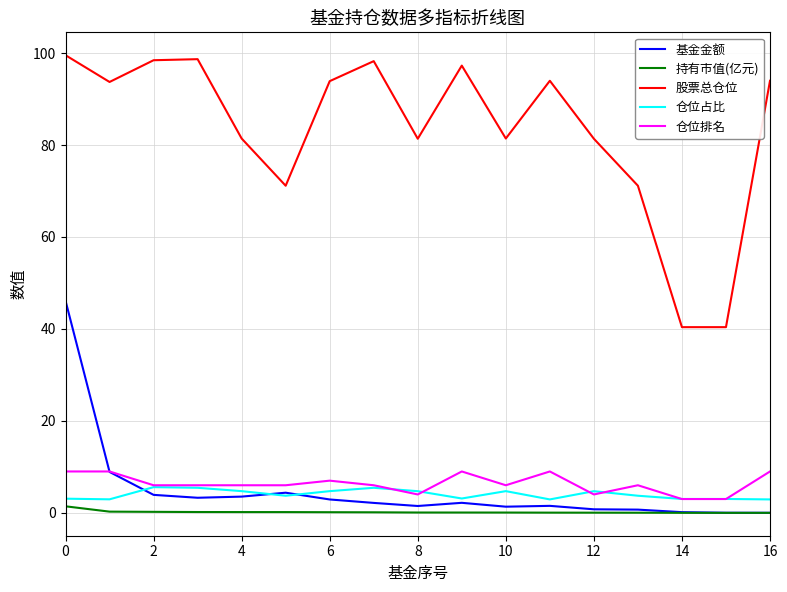

What is the sum of all 股票总仓位 values?

1416.4